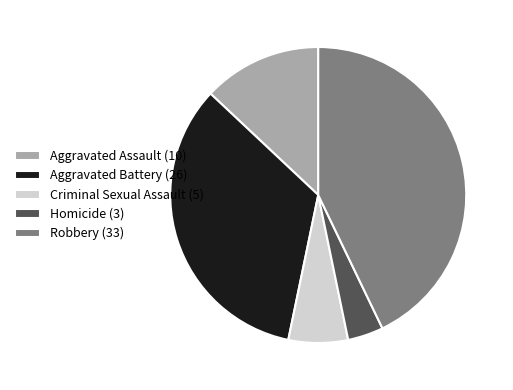

Which category has the biggest portion of the pie?

Robbery (33)